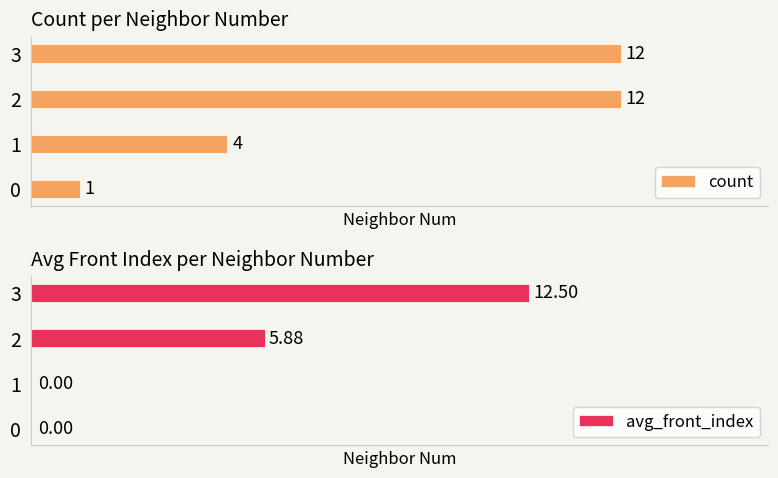

The avg_front_index series shows 7.0 at 1. True or false?

False